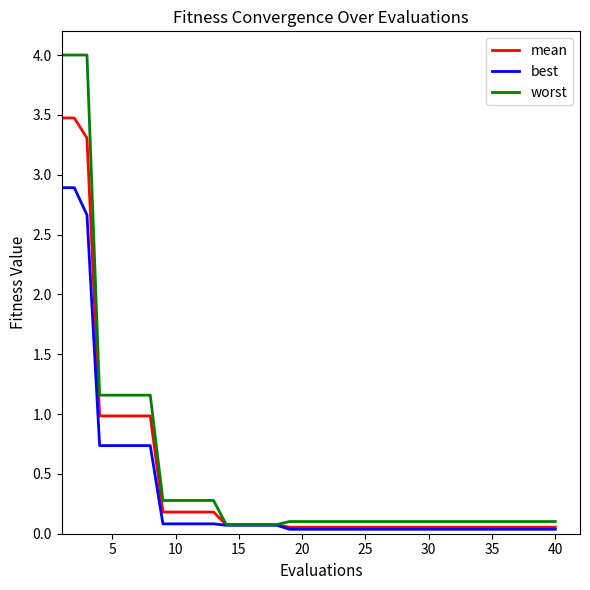

What is the highest value of the worst series?

4.0